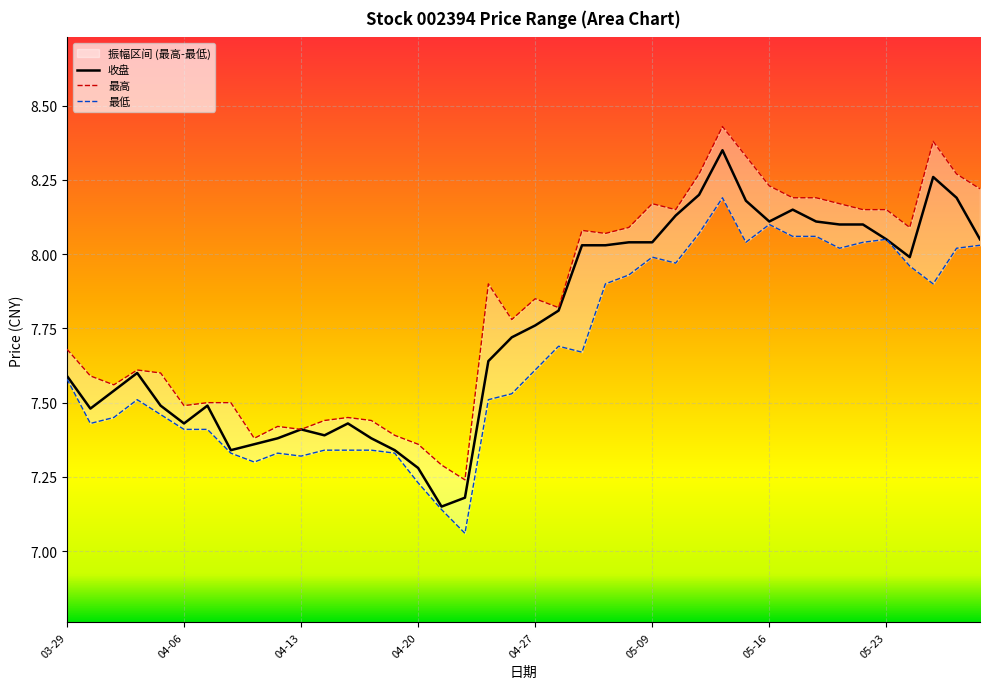

Is it true that 收盘 equals 1.9 at 05-16?

False